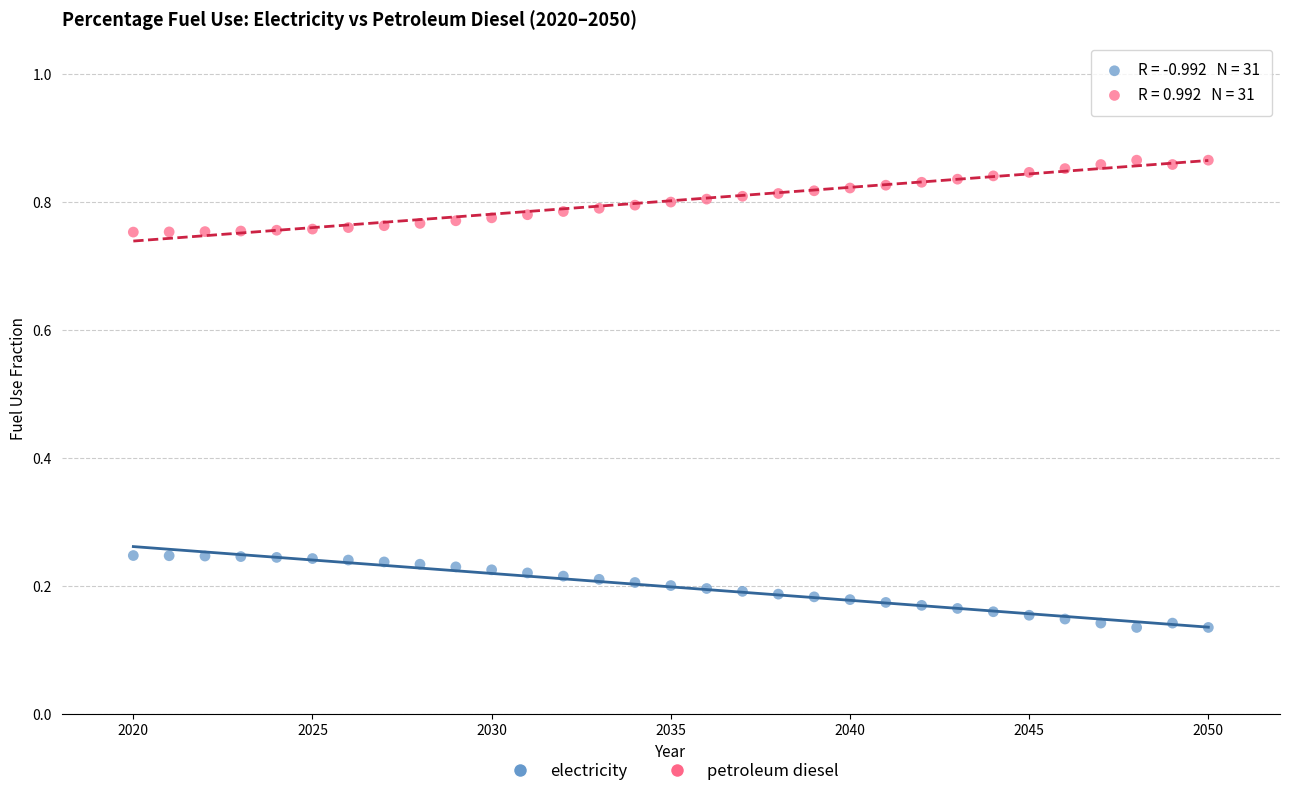

Which series reaches the minimum Y coordinate?

electricity